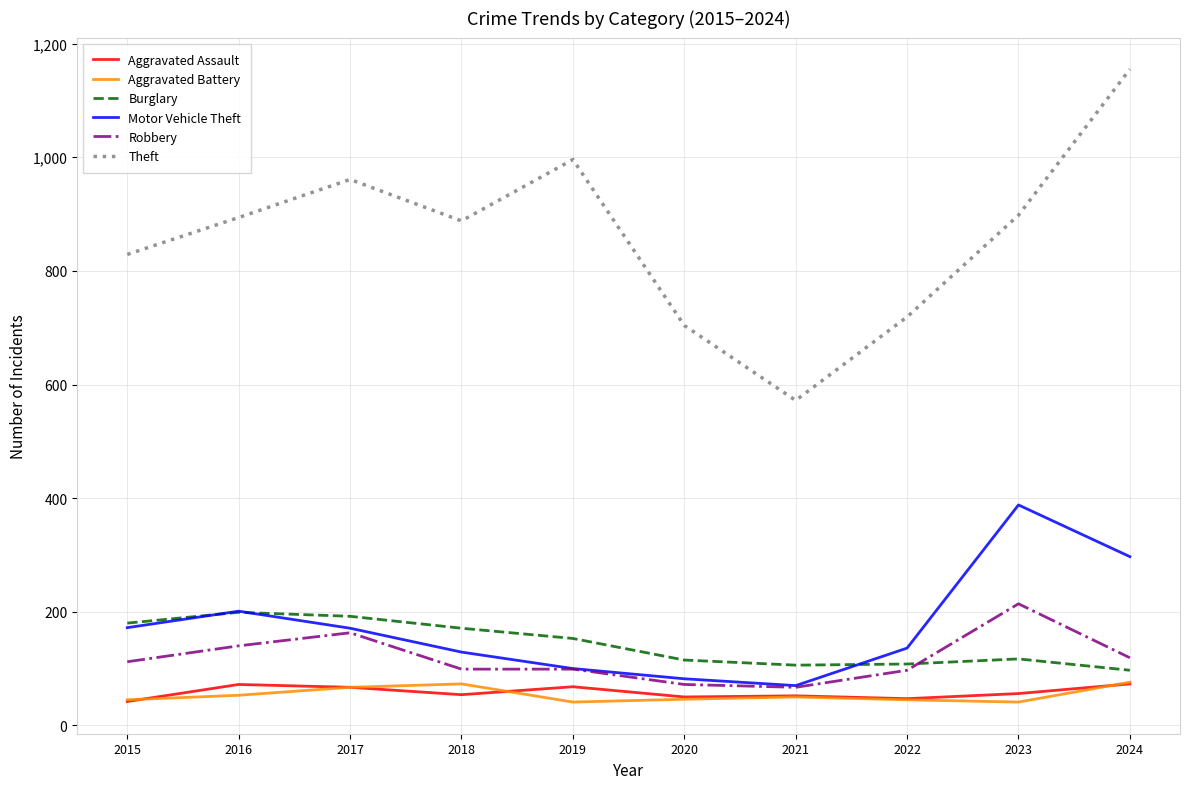

What value does the Burglary series have at 2017, to the nearest 50?

200